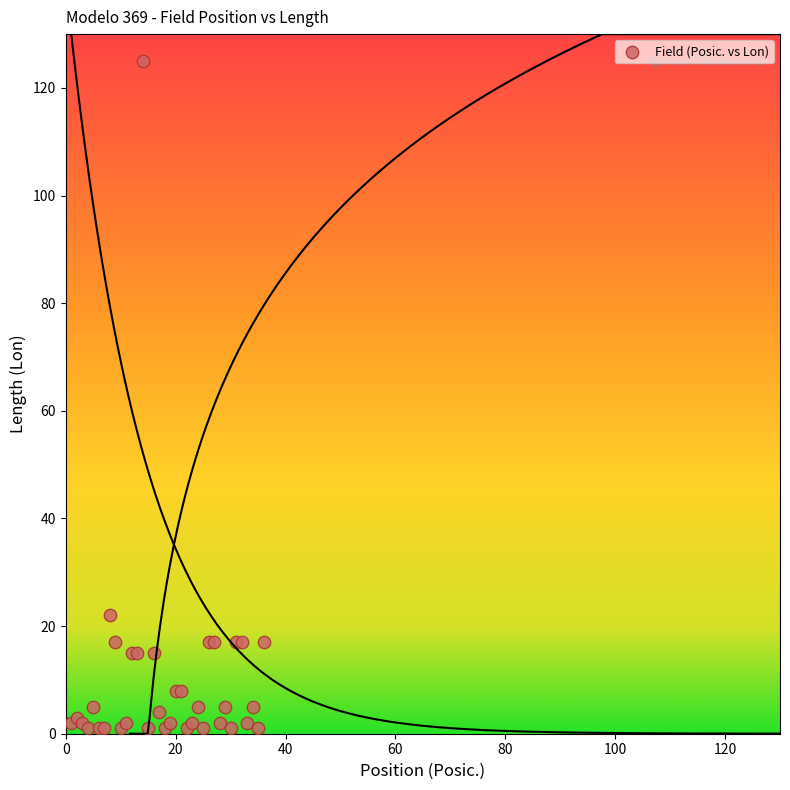

What Y value in the scatter plot is closest to 63?

22